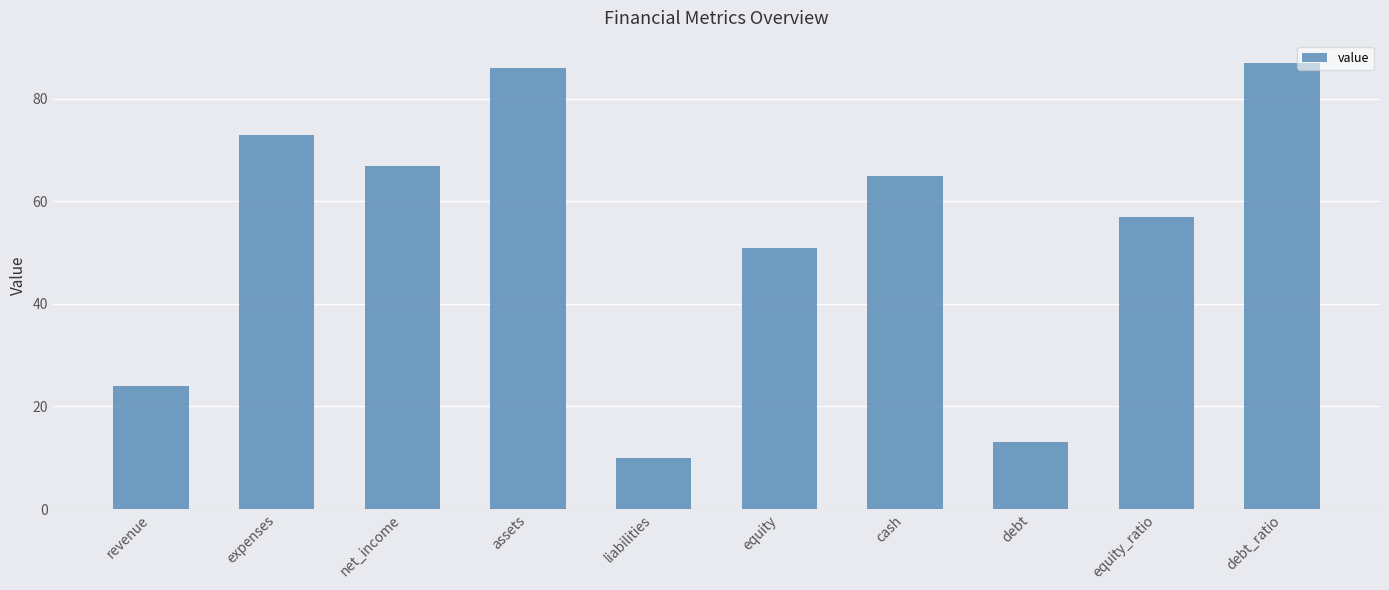

Reading right to left, list all the values displayed in this chart.

87	57	13	65	51	10	86	67	73	24